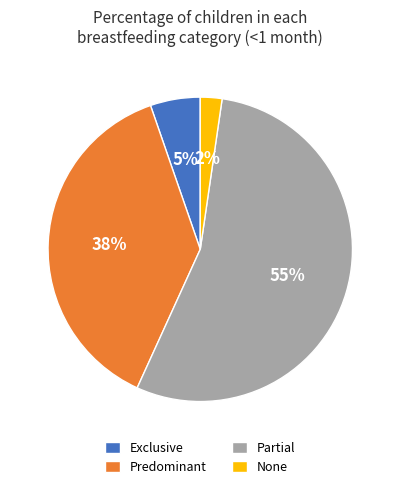

Which slice represents more than half of the pie?

Partial